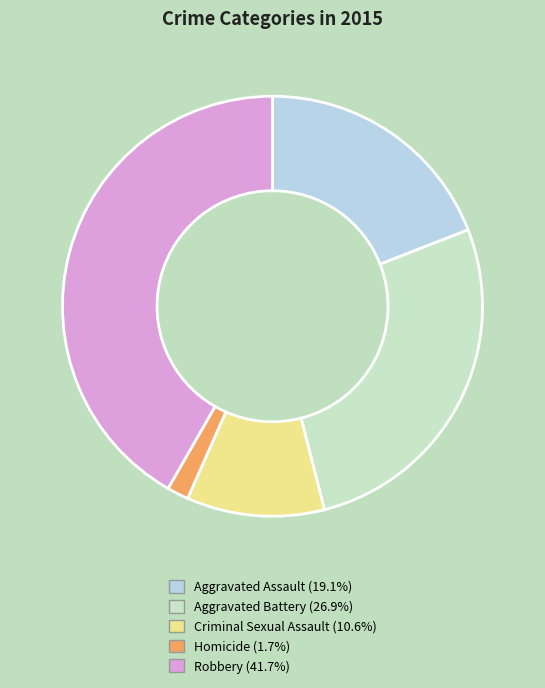

Does Criminal Sexual Assault account for over 50% of the chart?

No